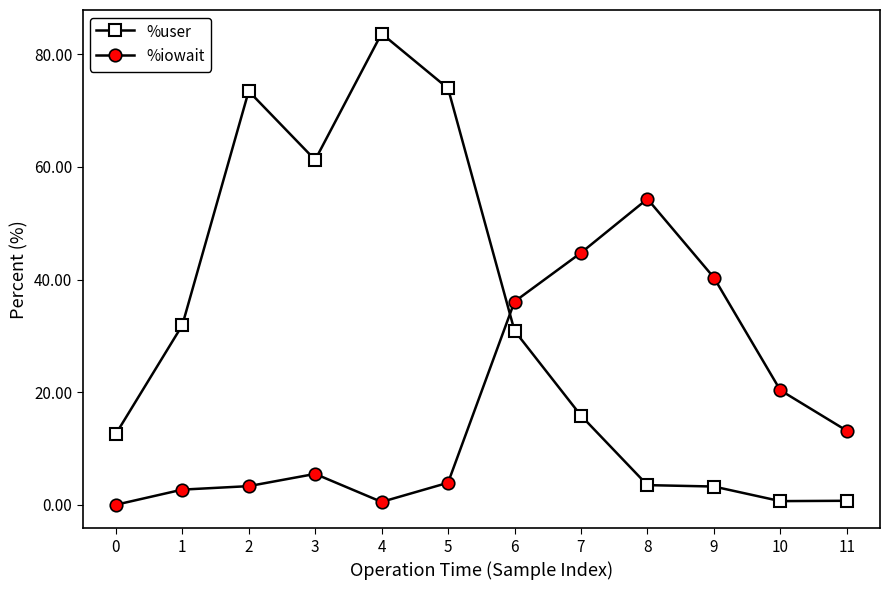

True or false: %user has more than 1 points higher than both neighbors.

True